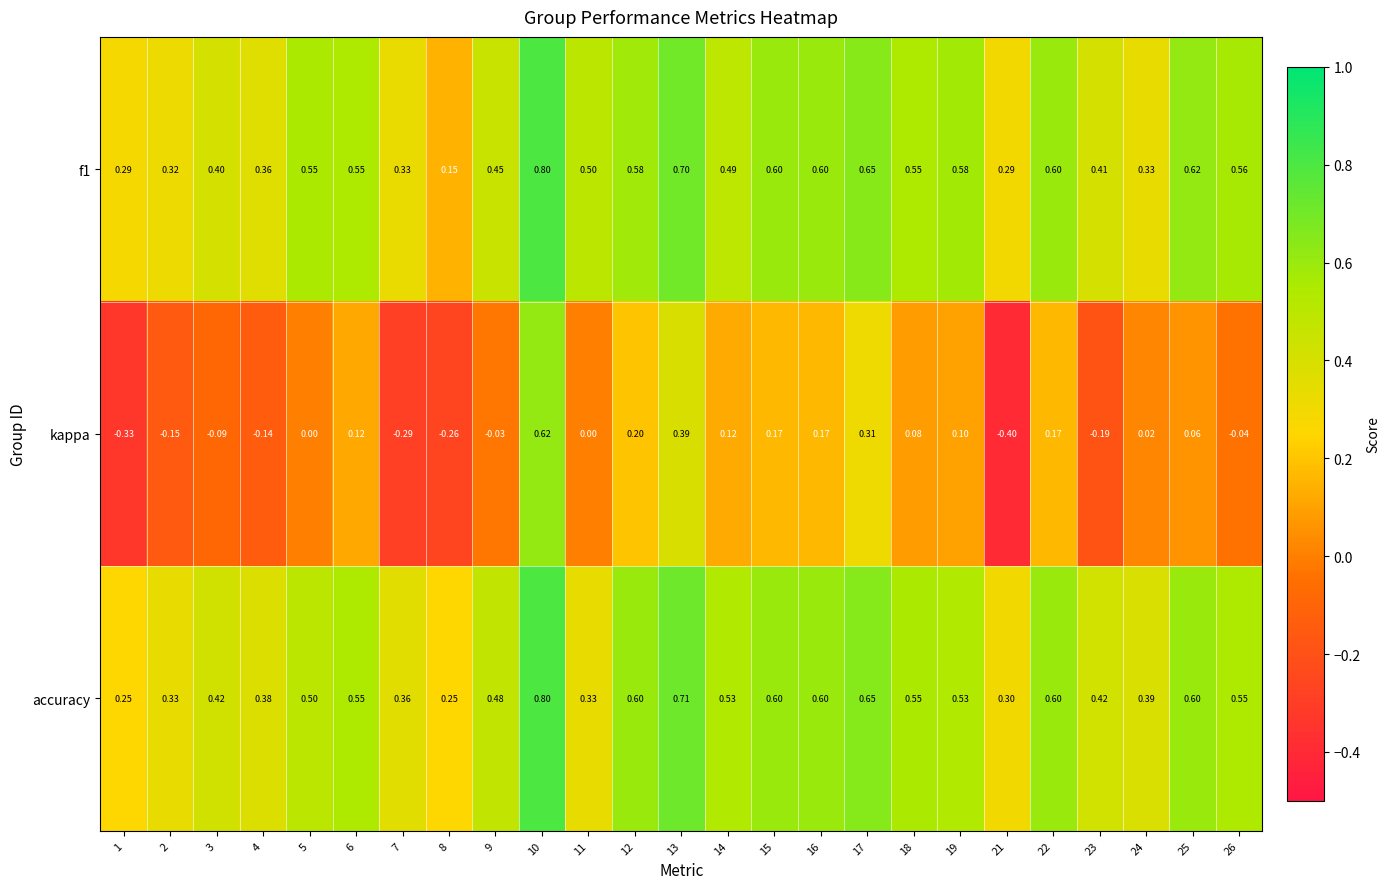

Which series has the largest range (max minus min)?

kappa